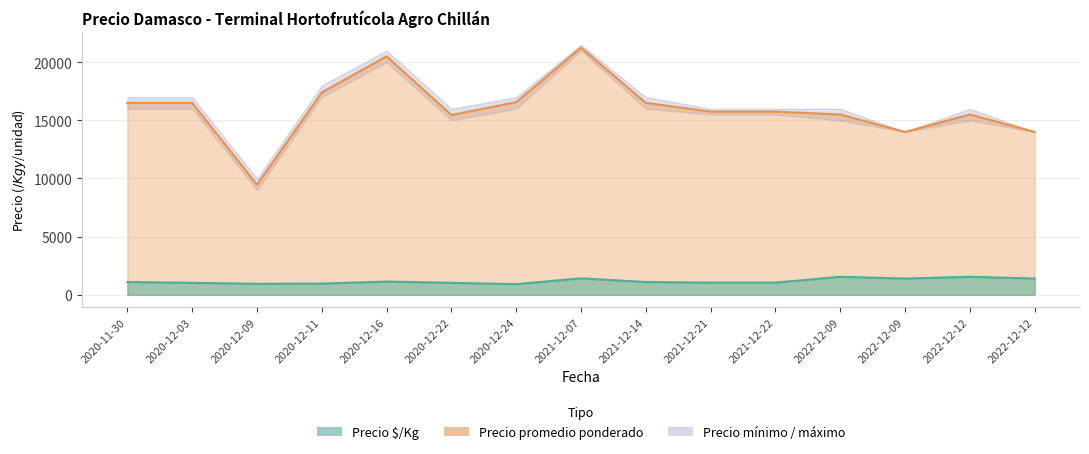

True or false: Precio promedio ponderado and Precio $/Kg cross at least once.

False